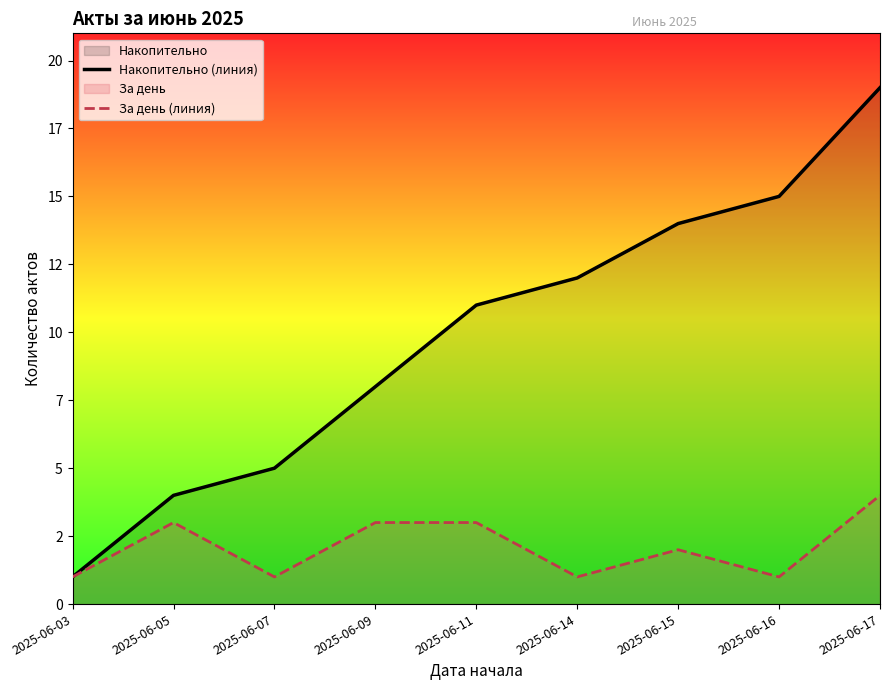

The Накопительно (линия) series shows 15 at 2025-06-16. True or false?

True